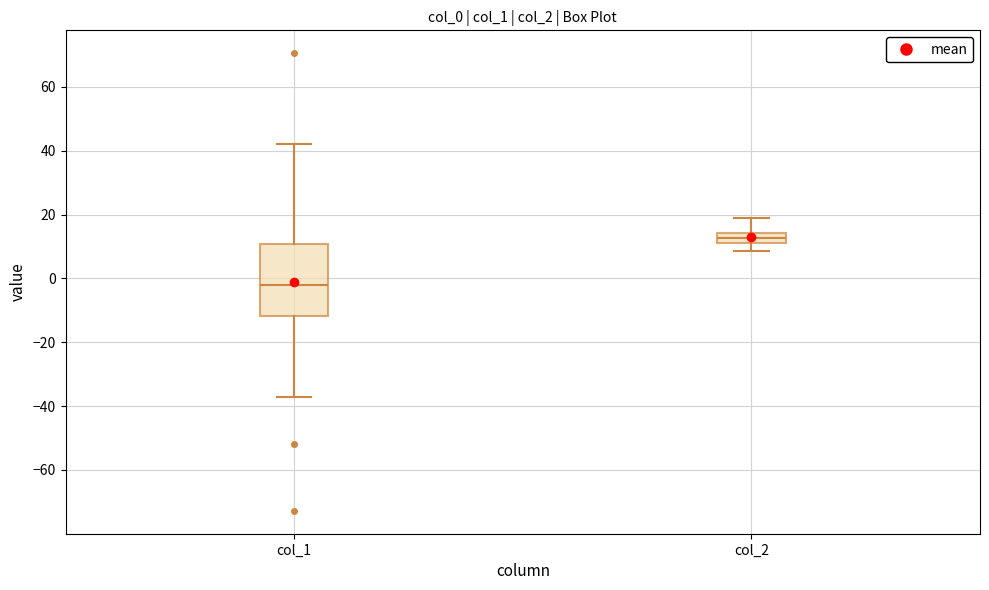

Reading left to right, transcribe this box plot: for each box, give where its median line is, the range the box spans, and where its two whiskers end, as read against the y-axis. The values are not printed on the chart, so give them approximately, as read against the axis.

col_1: median -2, box -12 to 10, whiskers -38 to 42
col_2: median 12, box 10 to 14, whiskers 8 to 18